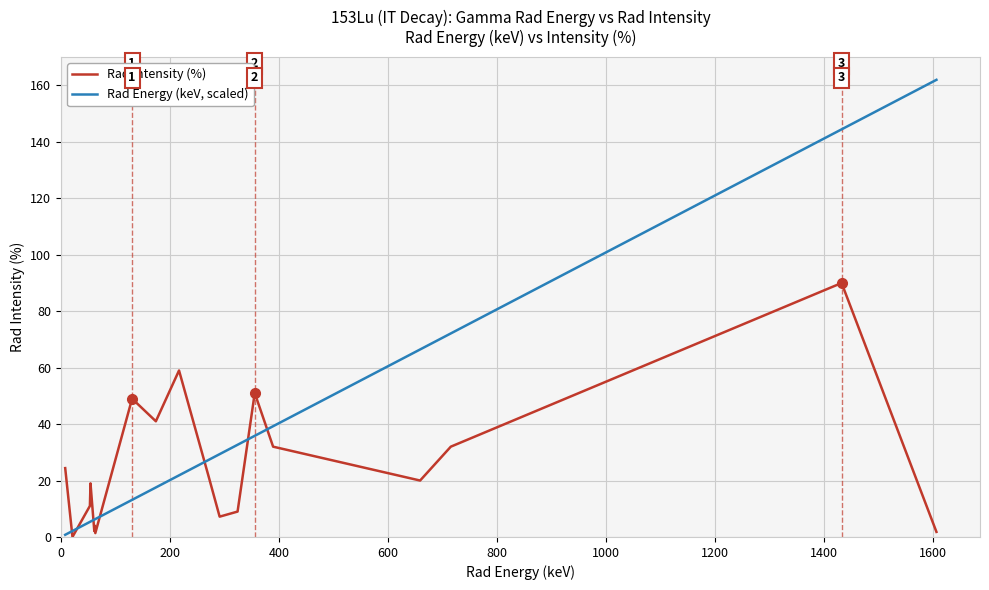

True or false: Rad Energy (keV, scaled) and Rad Intensity (%) intersect in this chart.

True